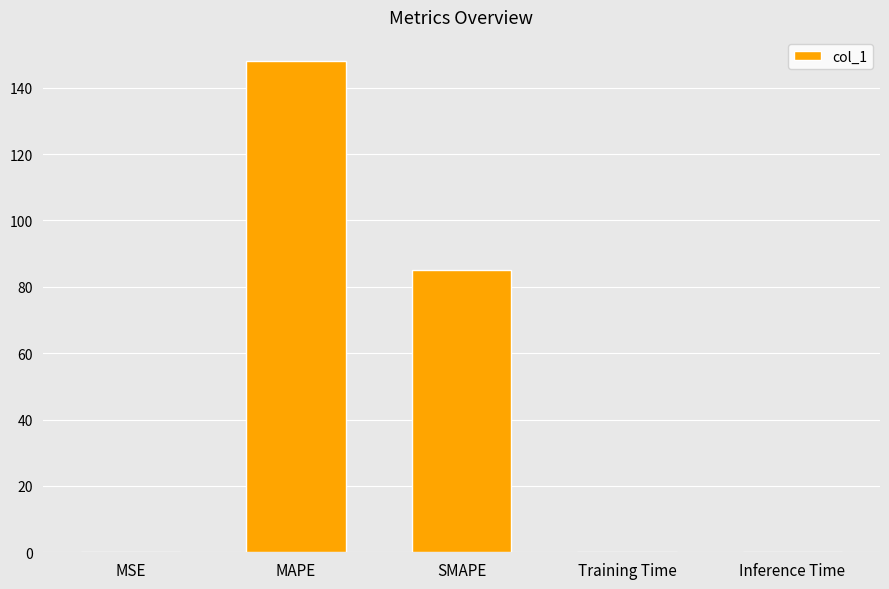

Between MAPE and Training Time, which is larger?

MAPE